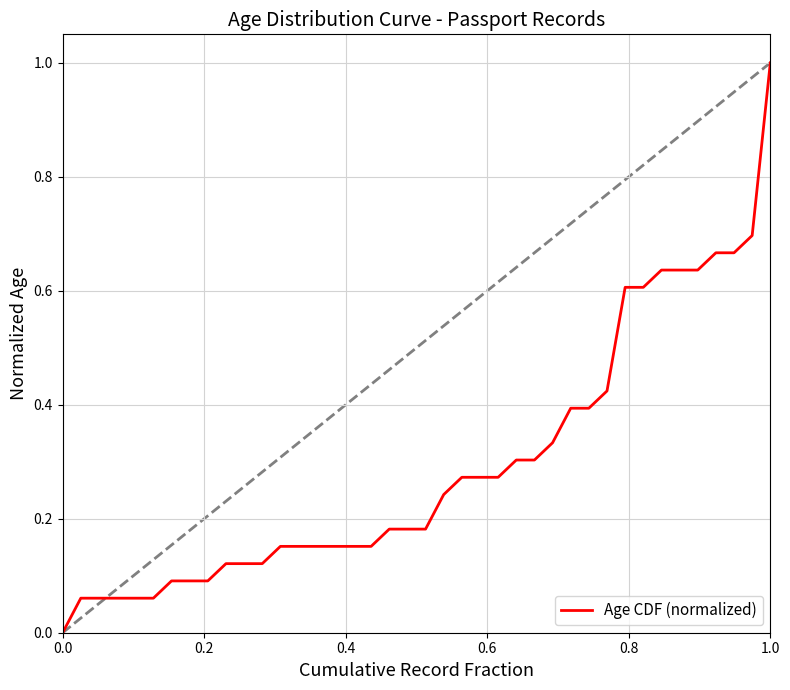

What is the maximum value shown in the chart?

1.0